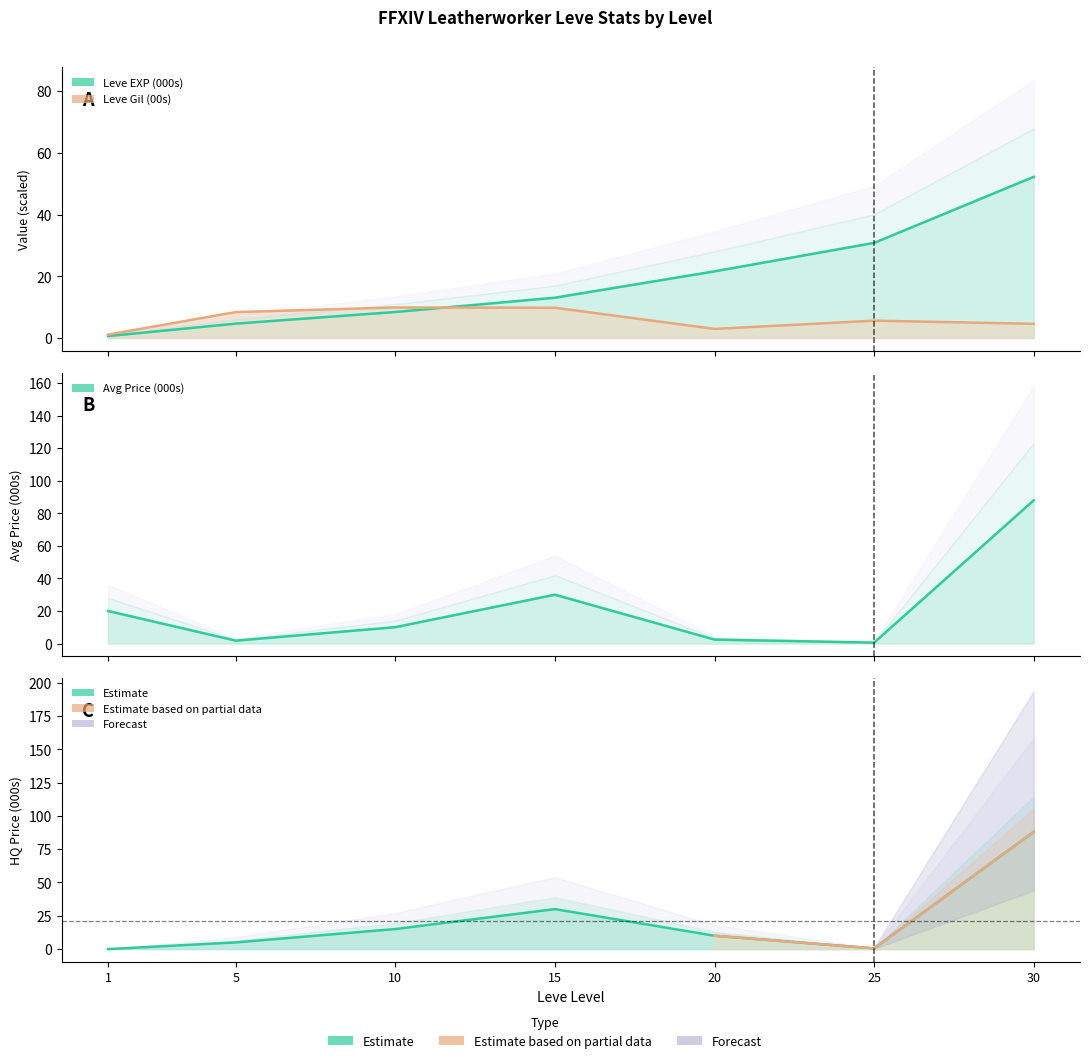

True or false: the data shows 20.0 at 10.

False